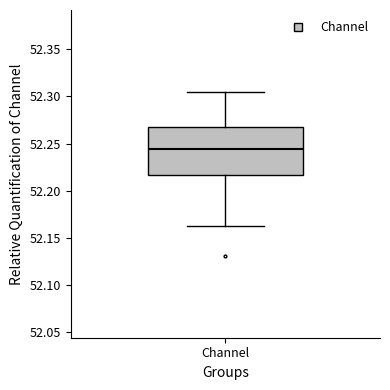

Transcribe this box plot: give where the median line is, the range the box spans, and where the two whiskers end, as read against the y-axis. The values are not printed on the chart, so give them approximately, as read against the axis.

median 52.245, box 52.215 to 52.265, whiskers 52.165 to 52.305